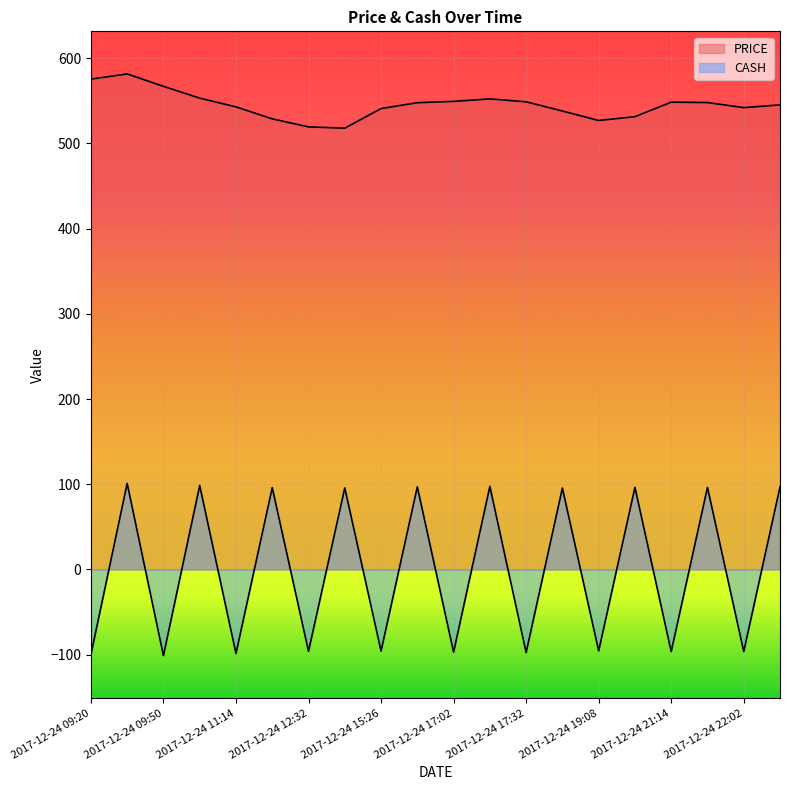

How many values in the PRICE series exceed 547?

10